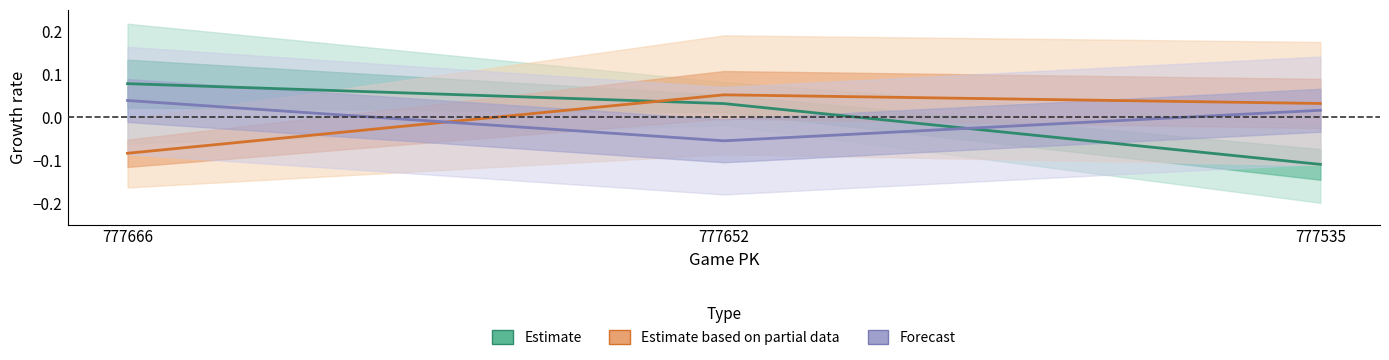

Which category has the lowest value in the Forecast series?

777652